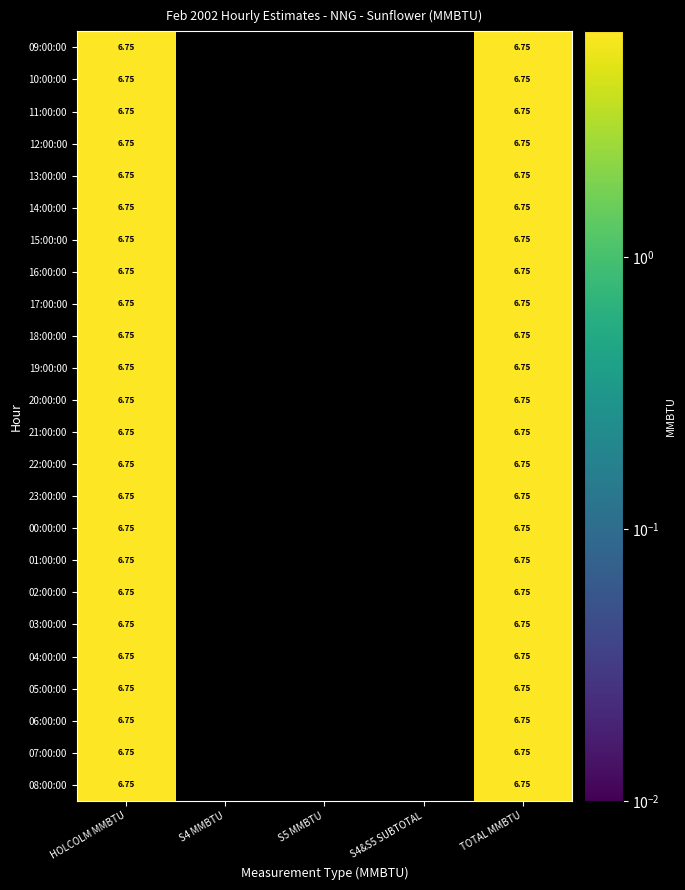

Reading left to right, what are all the values shown in this chart?

09:00:00: 0=6.8	1=0.0	2=0.0	3=0.0	4=6.8
10:00:00: 0=6.8	1=0.0	2=0.0	3=0.0	4=6.8
11:00:00: 0=6.8	1=0.0	2=0.0	3=0.0	4=6.8
12:00:00: 0=6.8	1=0.0	2=0.0	3=0.0	4=6.8
13:00:00: 0=6.8	1=0.0	2=0.0	3=0.0	4=6.8
14:00:00: 0=6.8	1=0.0	2=0.0	3=0.0	4=6.8
15:00:00: 0=6.8	1=0.0	2=0.0	3=0.0	4=6.8
16:00:00: 0=6.8	1=0.0	2=0.0	3=0.0	4=6.8
17:00:00: 0=6.8	1=0.0	2=0.0	3=0.0	4=6.8
18:00:00: 0=6.8	1=0.0	2=0.0	3=0.0	4=6.8
19:00:00: 0=6.8	1=0.0	2=0.0	3=0.0	4=6.8
20:00:00: 0=6.8	1=0.0	2=0.0	3=0.0	4=6.8
21:00:00: 0=6.8	1=0.0	2=0.0	3=0.0	4=6.8
22:00:00: 0=6.8	1=0.0	2=0.0	3=0.0	4=6.8
23:00:00: 0=6.8	1=0.0	2=0.0	3=0.0	4=6.8
00:00:00: 0=6.8	1=0.0	2=0.0	3=0.0	4=6.8
01:00:00: 0=6.8	1=0.0	2=0.0	3=0.0	4=6.8
02:00:00: 0=6.8	1=0.0	2=0.0	3=0.0	4=6.8
03:00:00: 0=6.8	1=0.0	2=0.0	3=0.0	4=6.8
04:00:00: 0=6.8	1=0.0	2=0.0	3=0.0	4=6.8
05:00:00: 0=6.8	1=0.0	2=0.0	3=0.0	4=6.8
06:00:00: 0=6.8	1=0.0	2=0.0	3=0.0	4=6.8
07:00:00: 0=6.8	1=0.0	2=0.0	3=0.0	4=6.8
08:00:00: 0=6.8	1=0.0	2=0.0	3=0.0	4=6.8